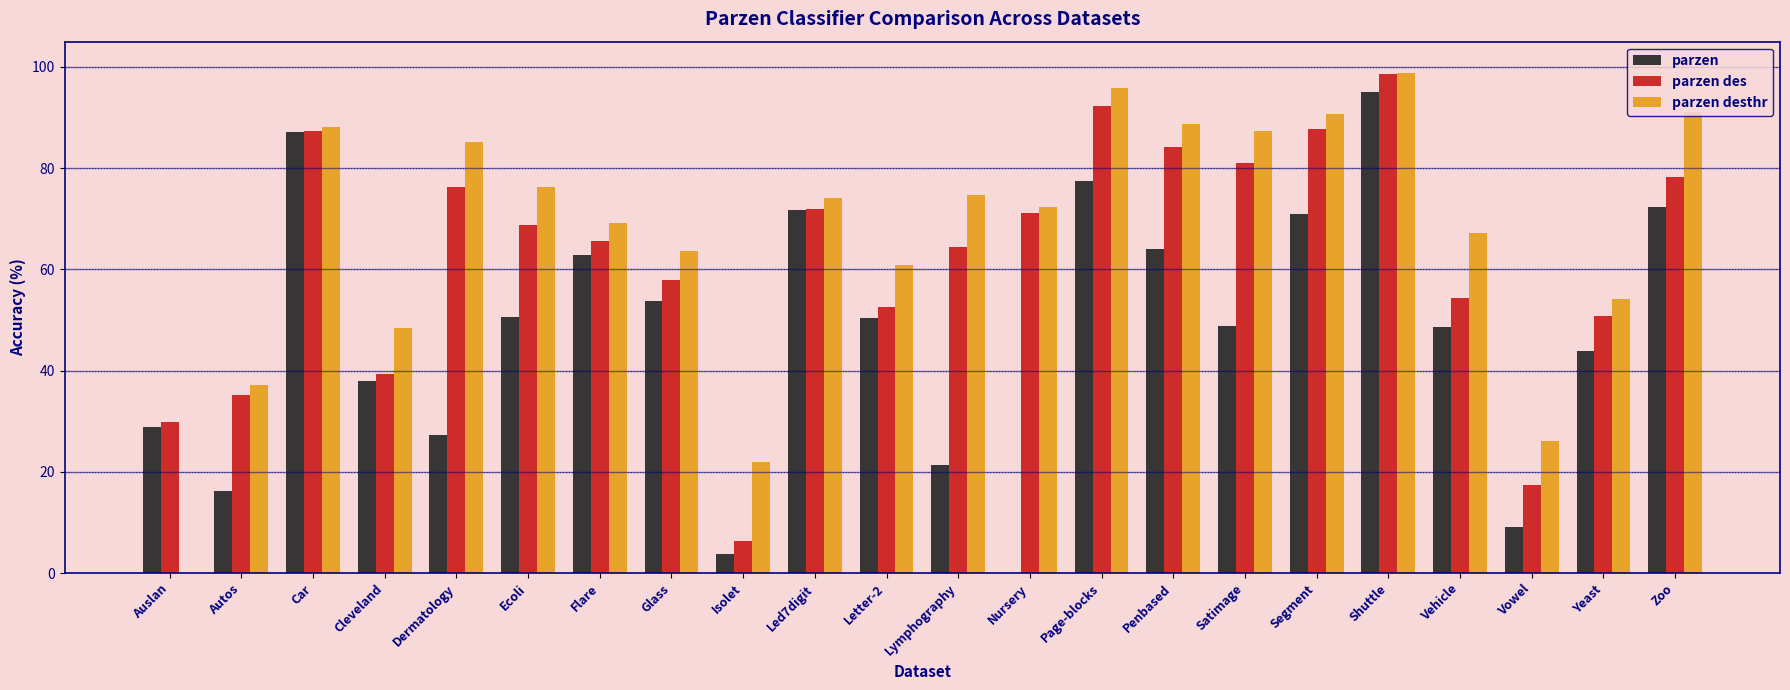

What is the average value of the parzen series?

47.4